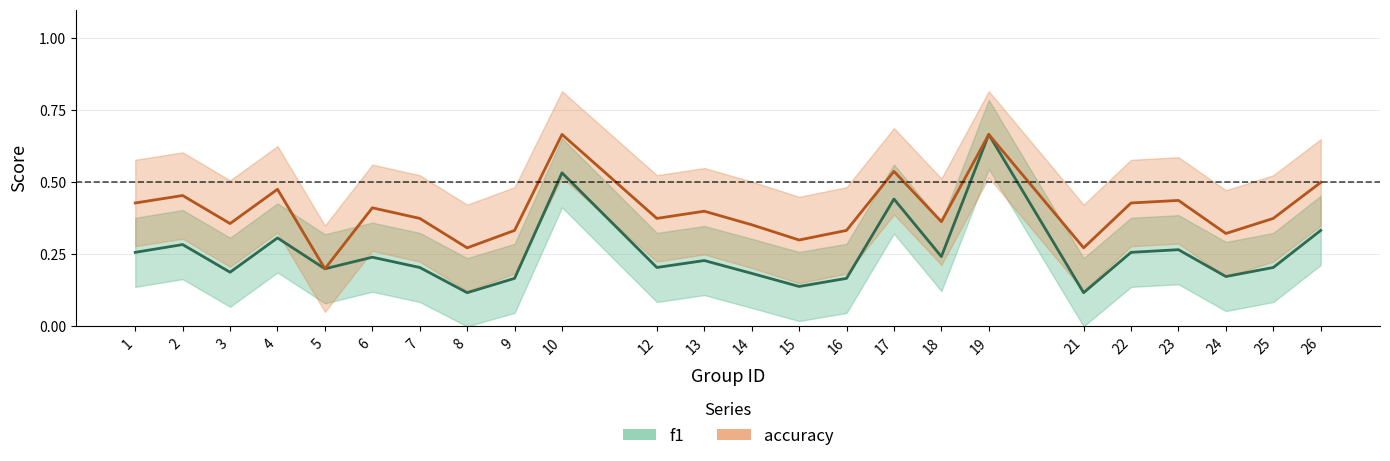

Rank the series by their maximum value, from highest to lowest.

f1, accuracy